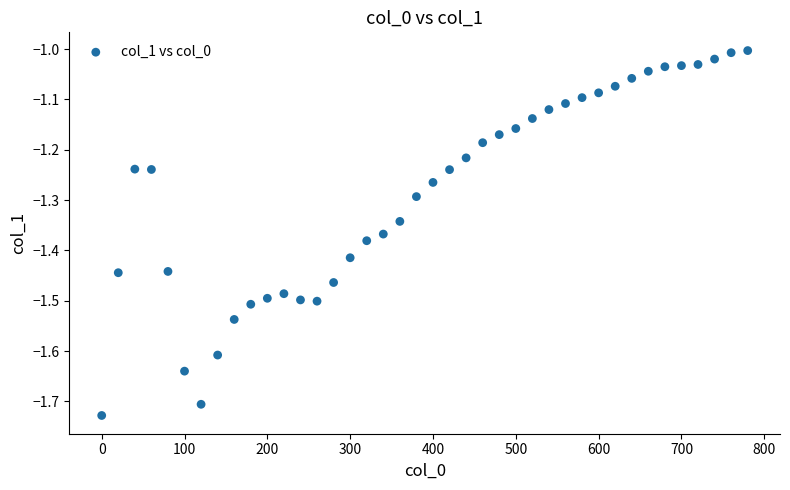

What is the range of Y values (max minus min)?

0.7